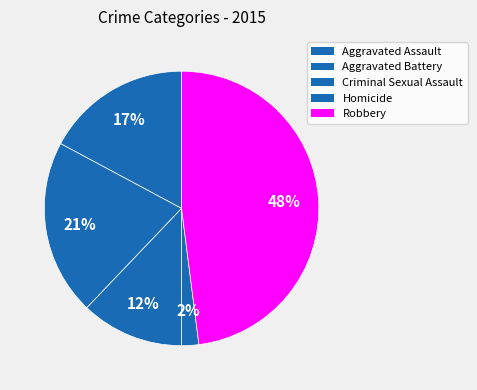

To the nearest percent, what is the combined percentage of Aggravated Assault and Homicide?

19%